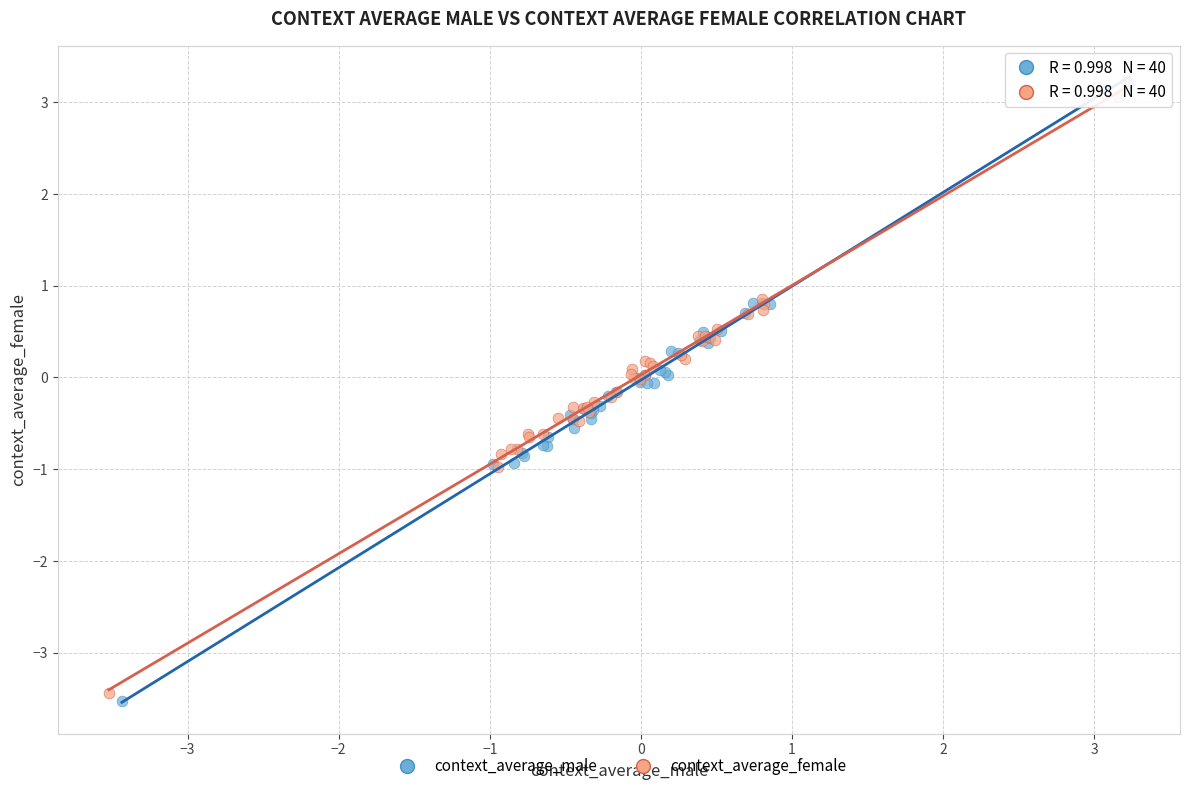

Which series has the widest spread of Y values?

context_average_male